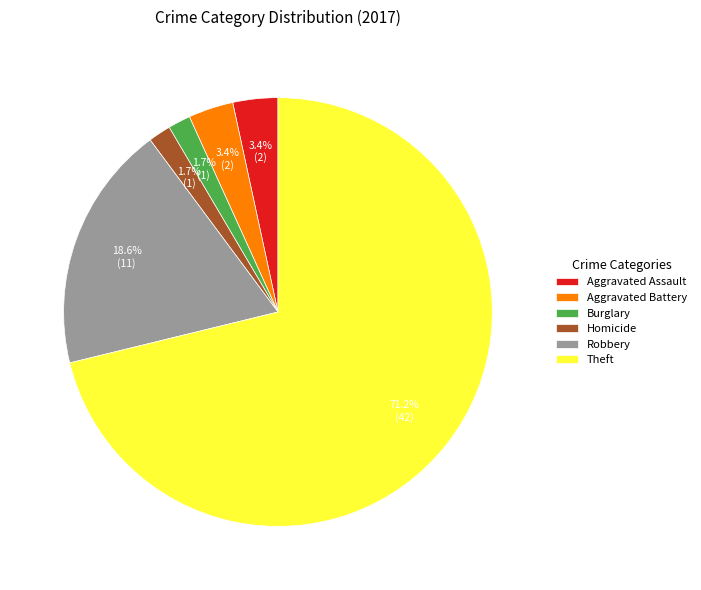

The Aggravated Battery slice represents 11% of the pie. True or false?

False